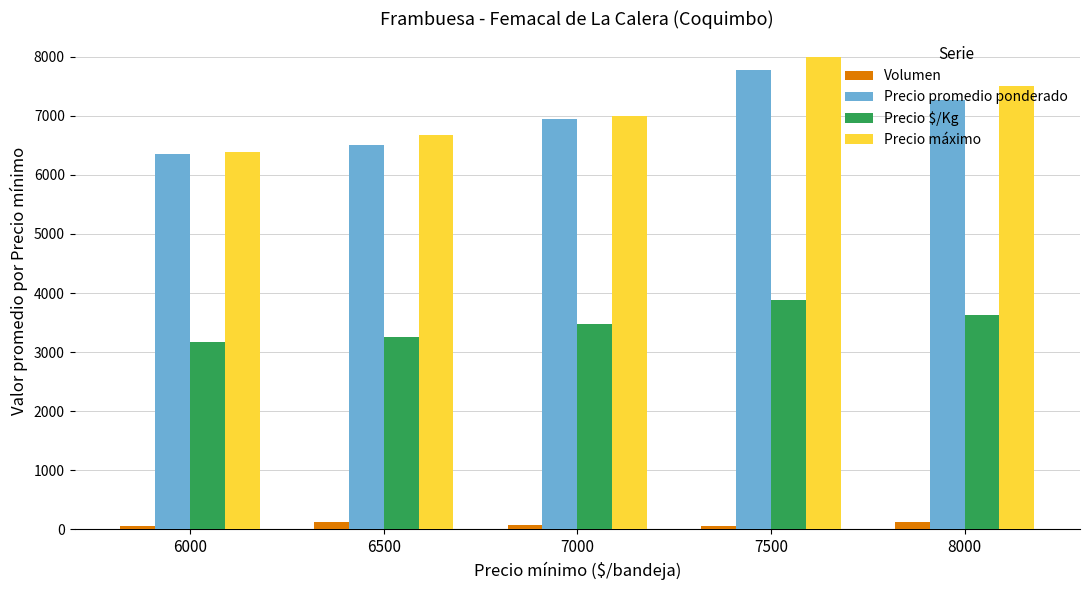

What is the highest value of the Precio máximo series?

8000.0